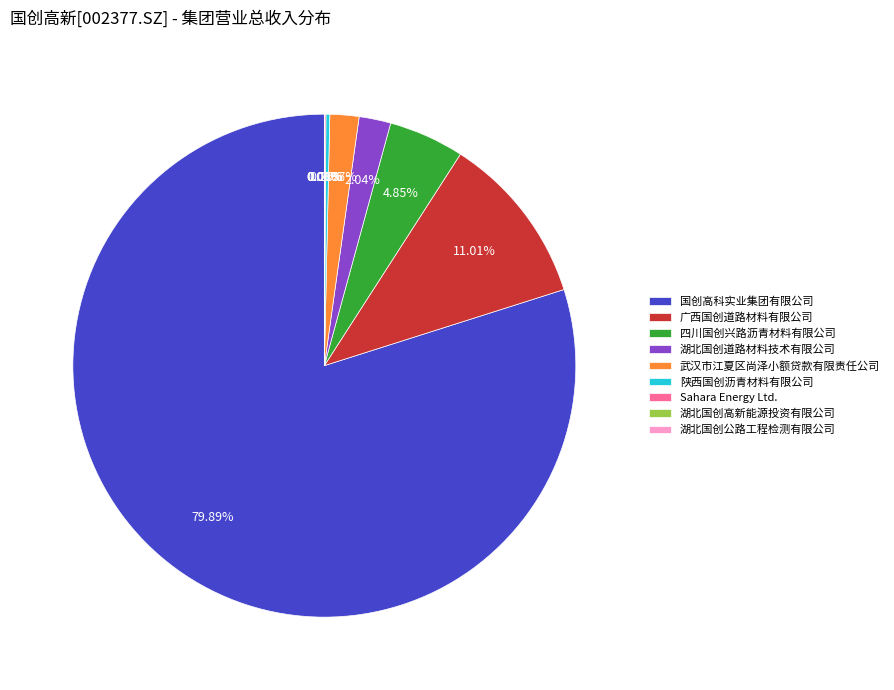

Do 国创高科实业集团有限公司 and 广西国创道路材料有限公司 together represent more than half of the pie?

Yes